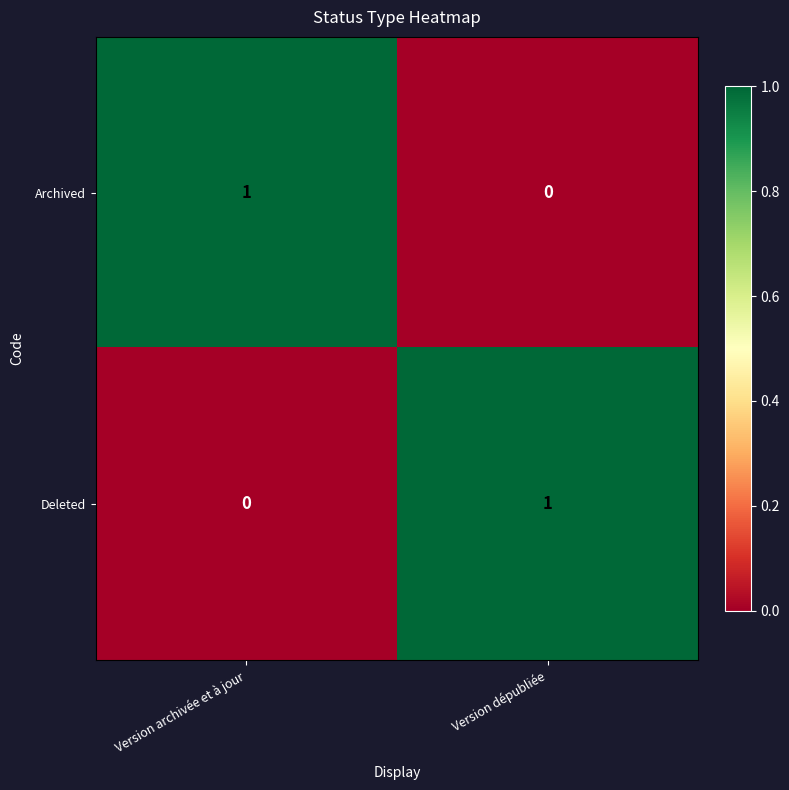

At which label is Archived closest to 0?

Version dépubliée